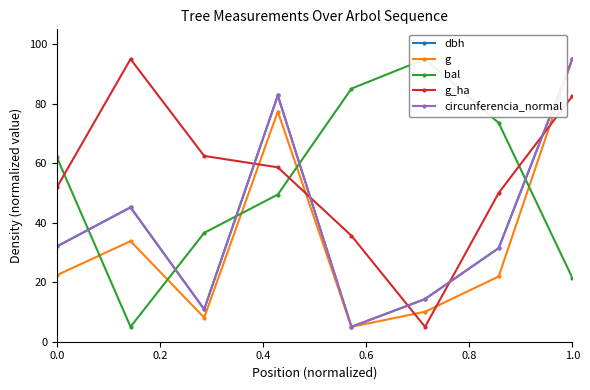

Which series ends up on top after the final intersection of circunferencia_normal and bal?

circunferencia_normal